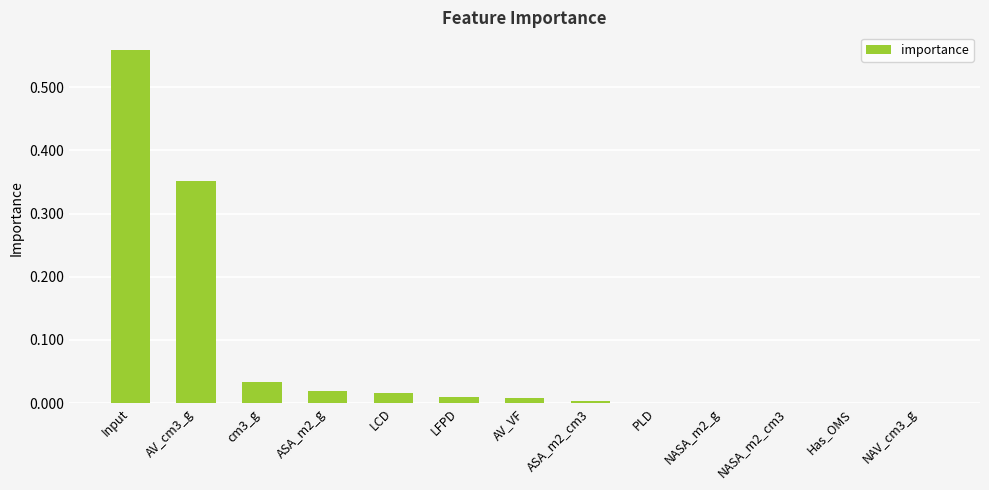

Are the bars horizontal?

No